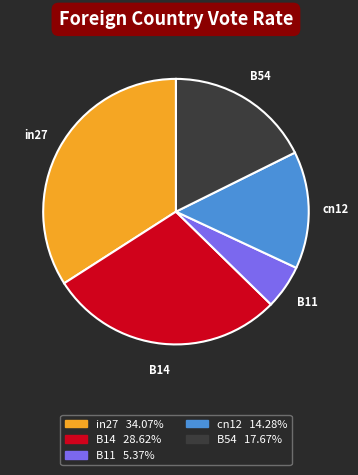

Do cn12 and B54 together represent more than half of the pie?

No